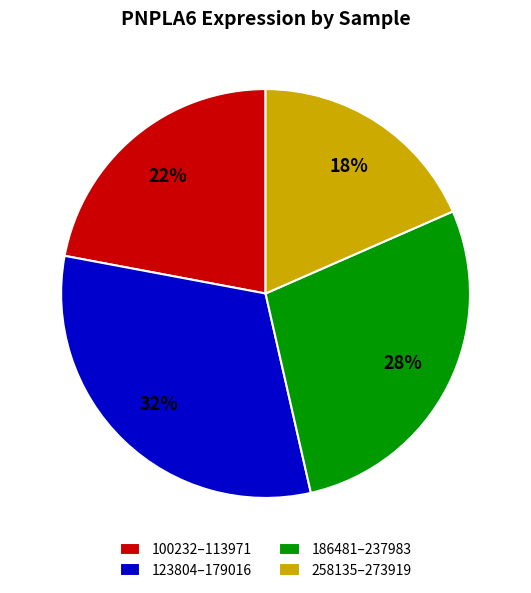

What is the ratio of the value at 100232–113971 to the value at 123804–179016?

0.7